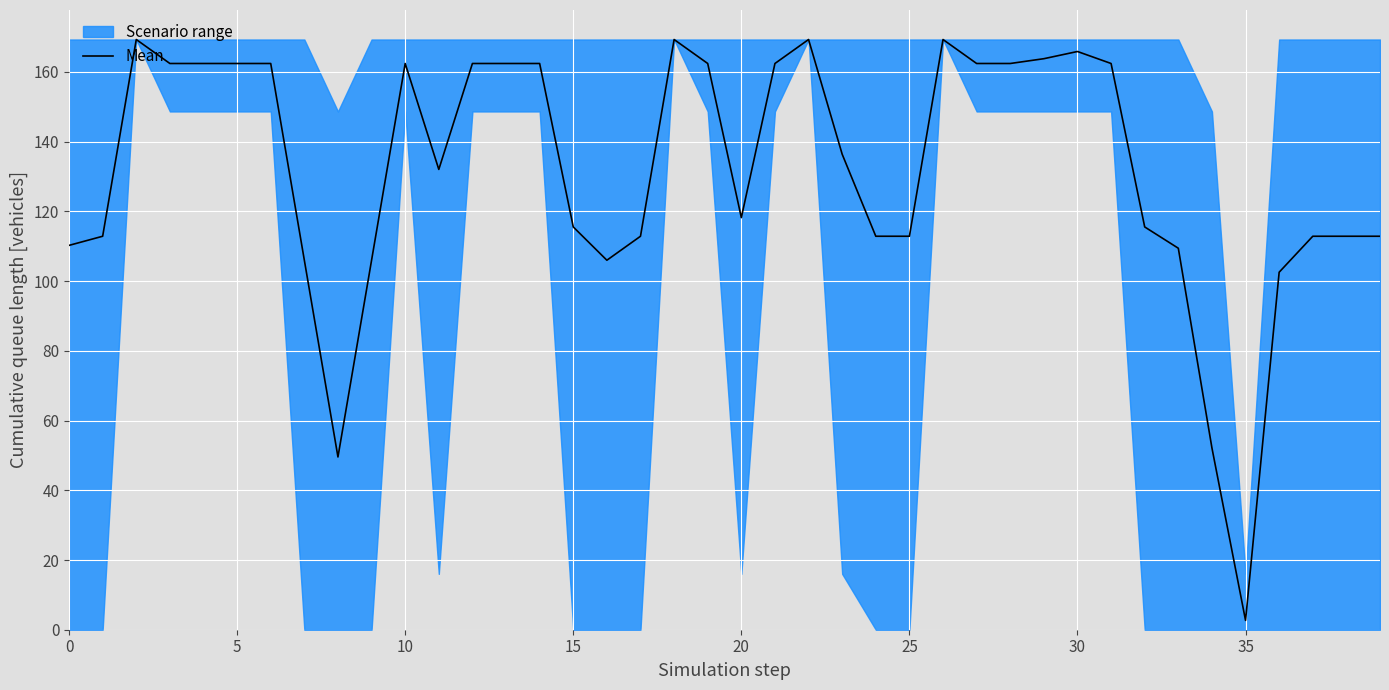

Reading left to right, extract all data points from this chart.

110.3	112.9	169.3	162.4	162.4	162.4	162.4	106.0	49.6	106.0	162.4	132.1	162.4	162.4	162.4	115.5	106.0	112.9	169.3	162.4	118.2	162.4	169.3	136.4	112.9	112.9	169.3	162.4	162.4	163.8	165.9	162.4	115.5	109.4	52.2	2.7	102.6	112.9	112.9	112.9